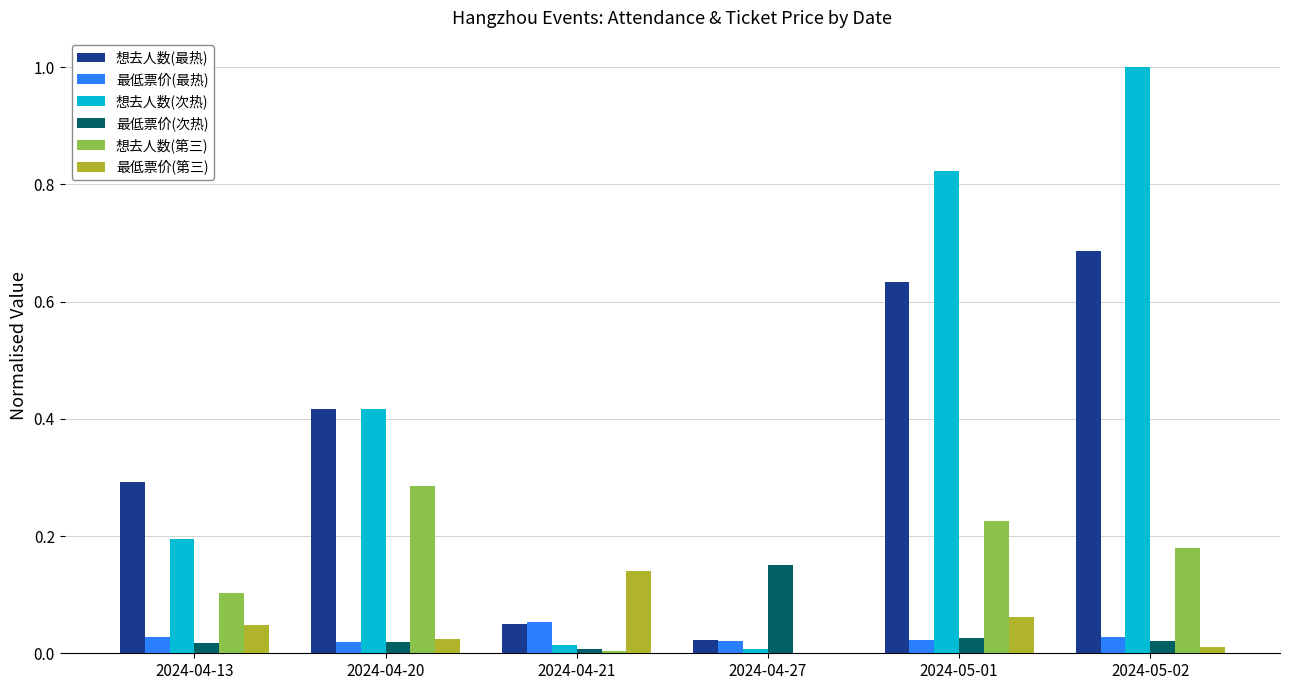

Between 2024-04-13 and 2024-04-20, which series saw the biggest shift?

想去人数(次热)